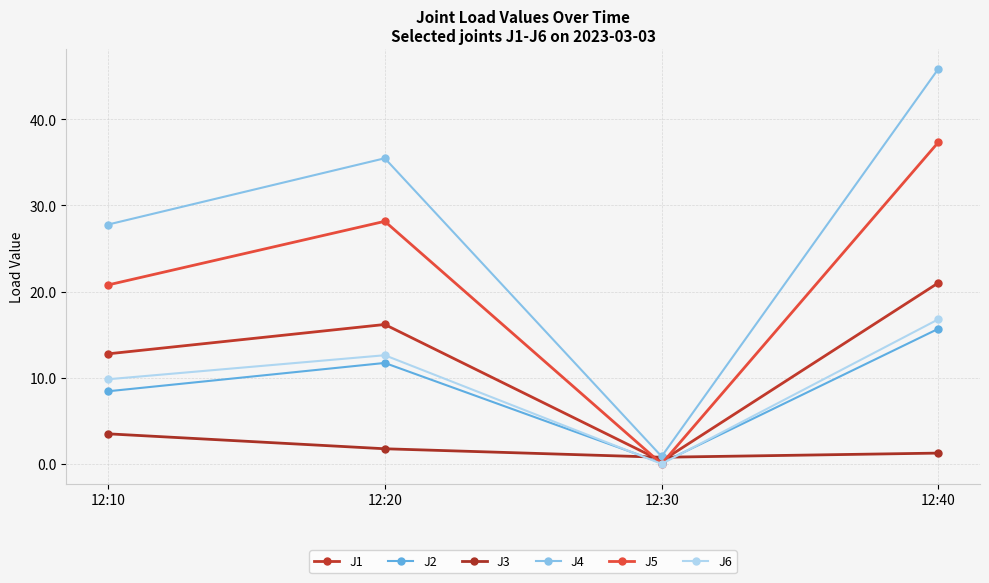

At which category is the sum across all series the highest?

12:40